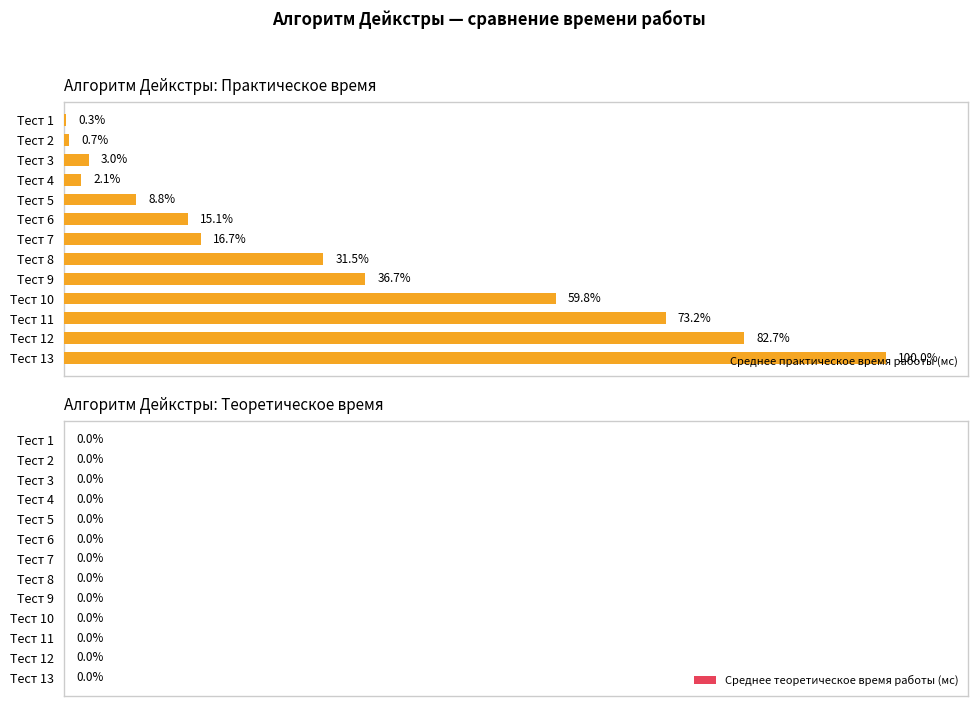

At which label is Среднее практическое время работы (мс) closest to 50?

Тест 10